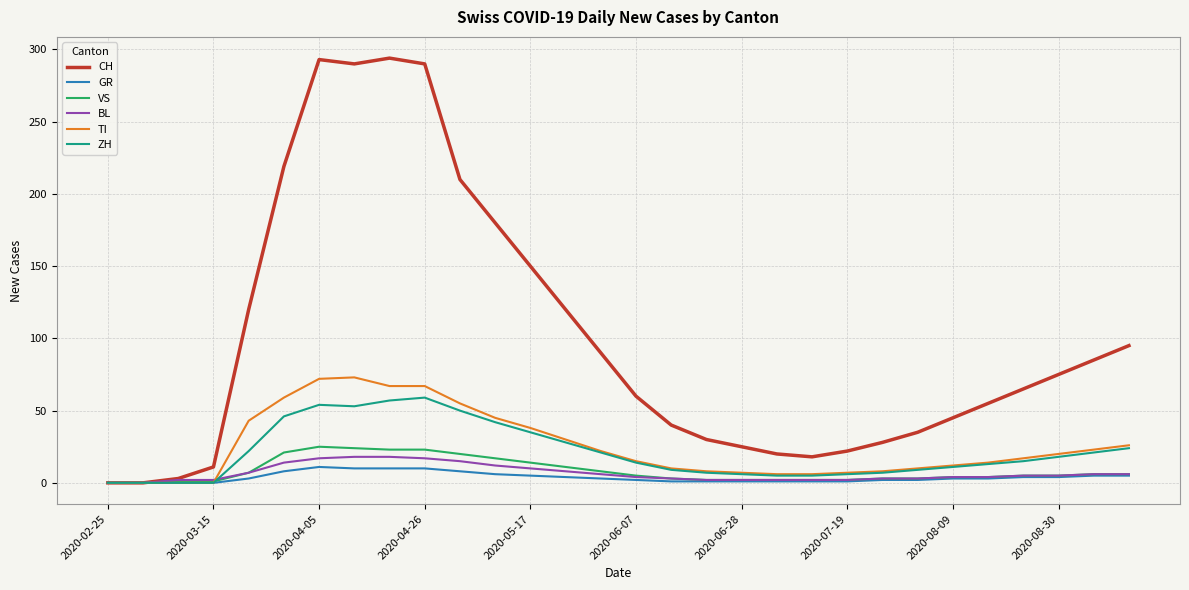

What is the difference between the maximum and minimum values in the VS series?

25